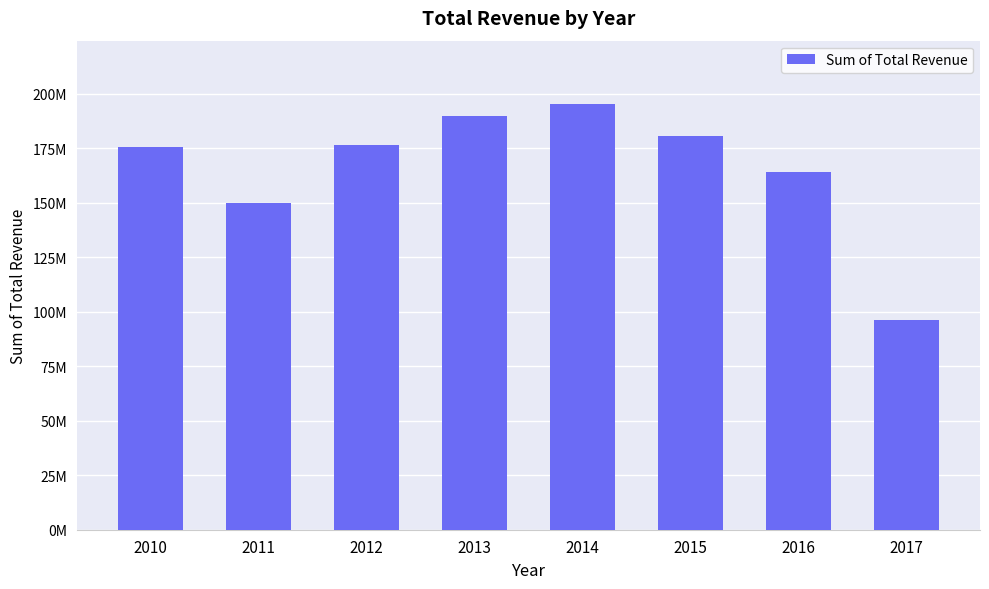

What is the approximate value at 2012?

176391398.1